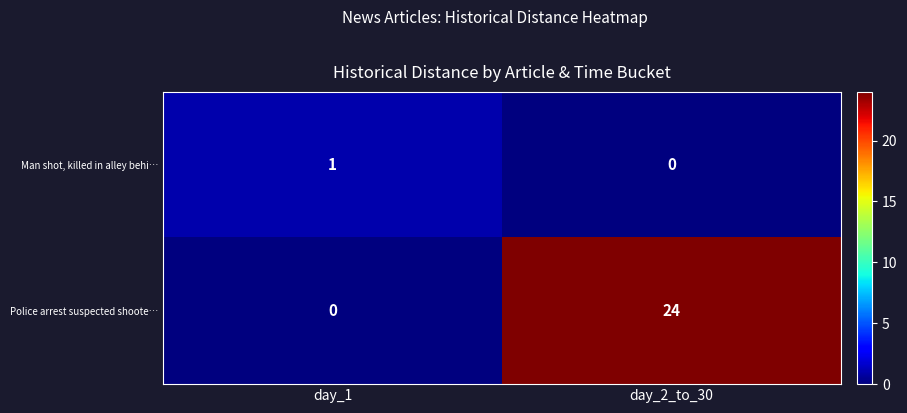

Reading right to left, transcribe all the data shown in this chart.

Man shot, killed in alley behi…: day_2_to_30=0	day_1=1
Police arrest suspected shoote…: day_2_to_30=24	day_1=0